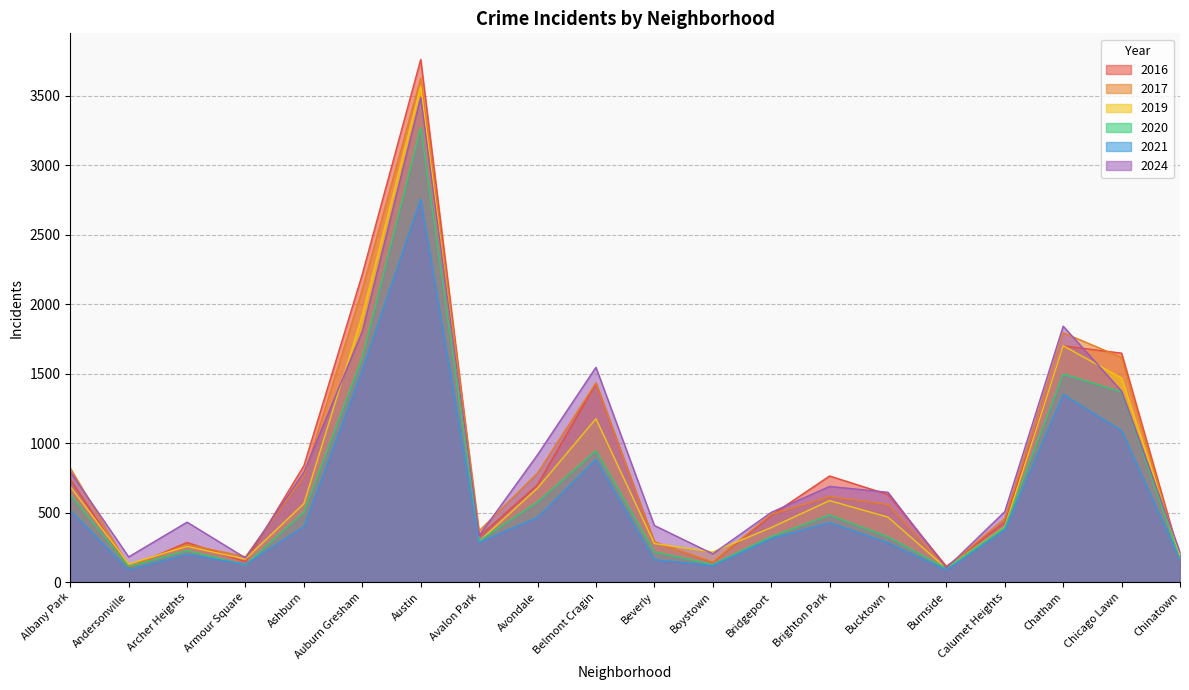

How many lines are shown in the chart?

6